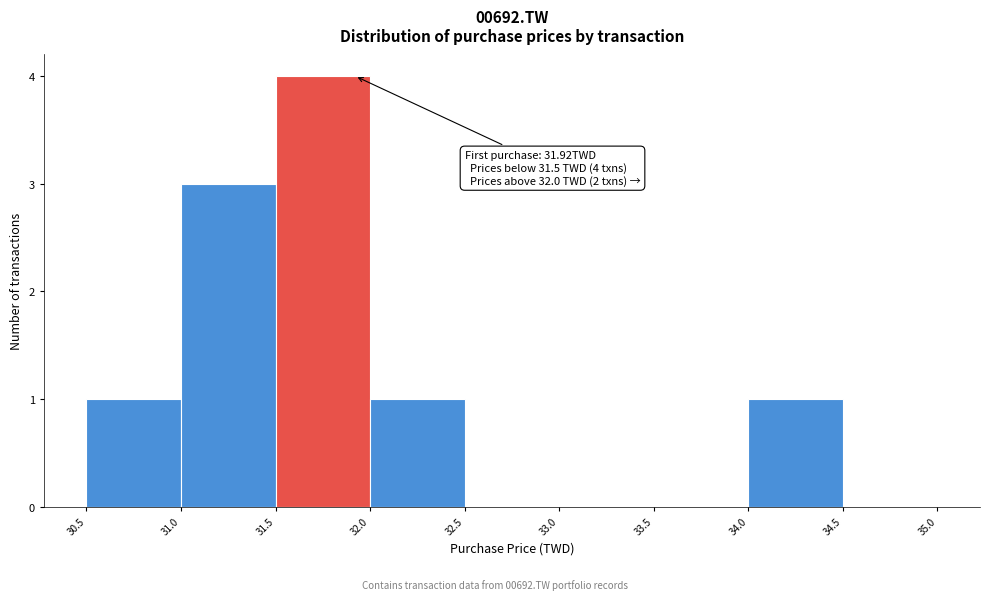

Over which range of the x-axis is the bar tallest?

31.5 to 32.0